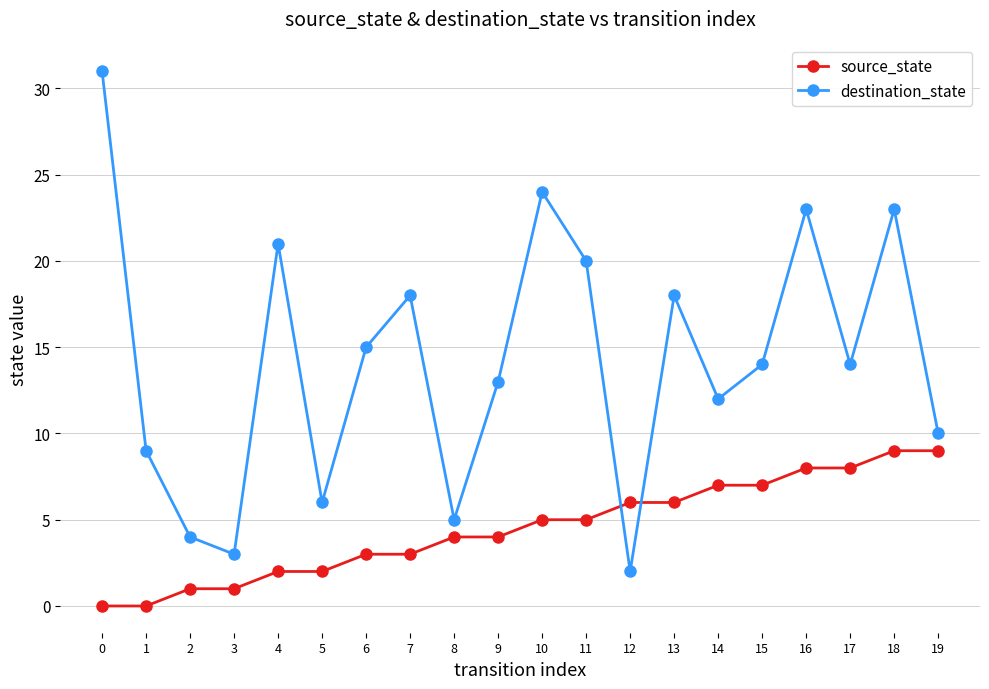

How many data points does each series have?

20